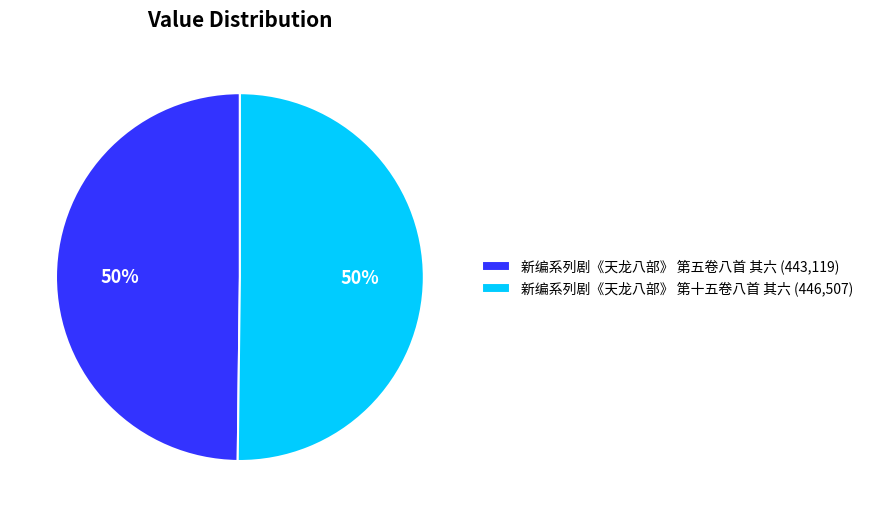

To the nearest percent, what percentage of the pie is 新编系列剧《天龙八部》 第五卷八首 其六?

50%